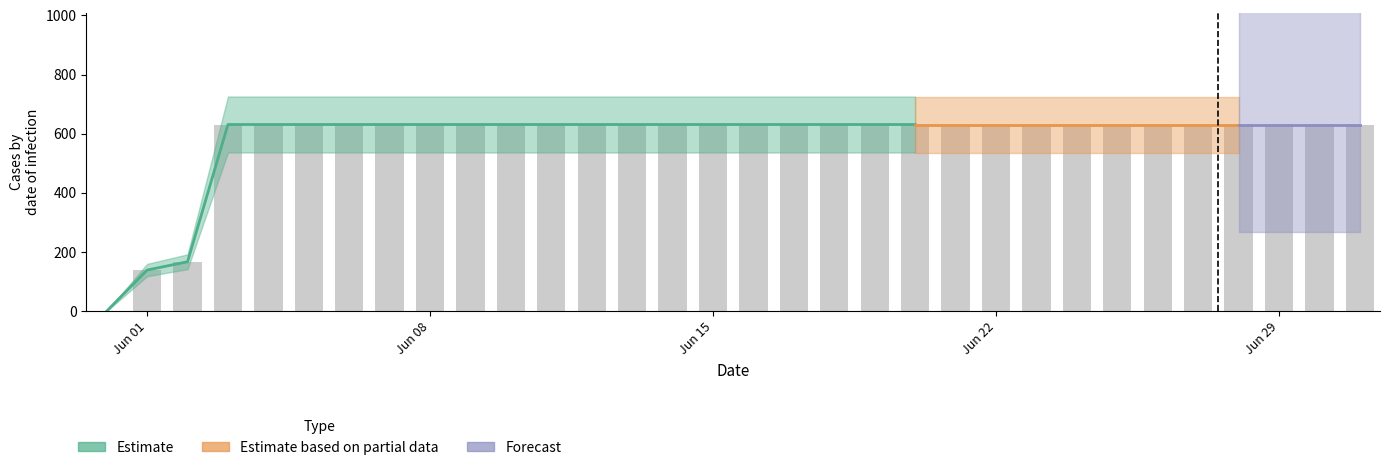

Reading left to right, extract all data points from this chart.

0	139	167	631	631	631	631	631	631	631	631	631	631	631	631	631	631	631	631	631	631	631	631	631	631	631	631	631	631	631	631	631